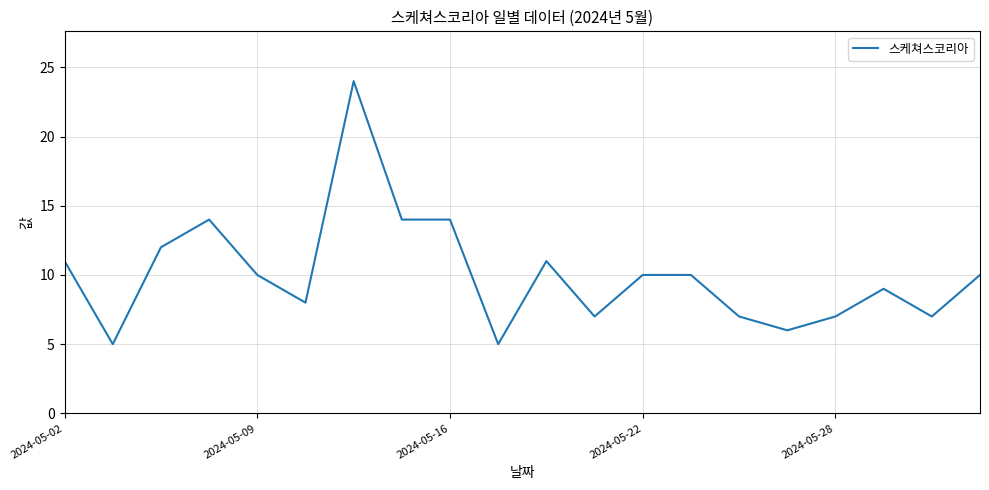

What is the smallest value displayed?

5